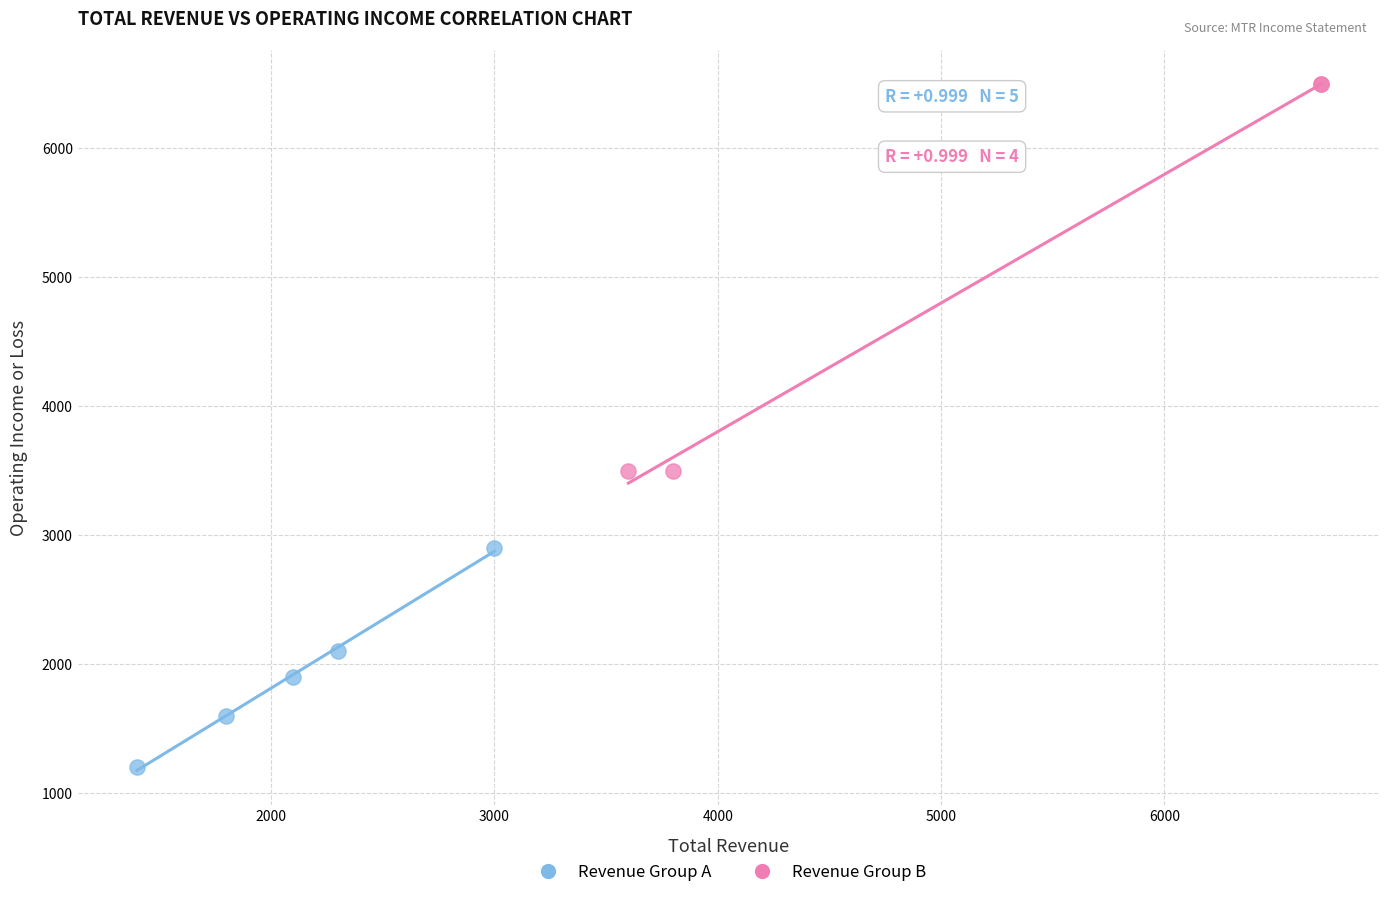

Which series has the widest spread of Y values?

Revenue Group B